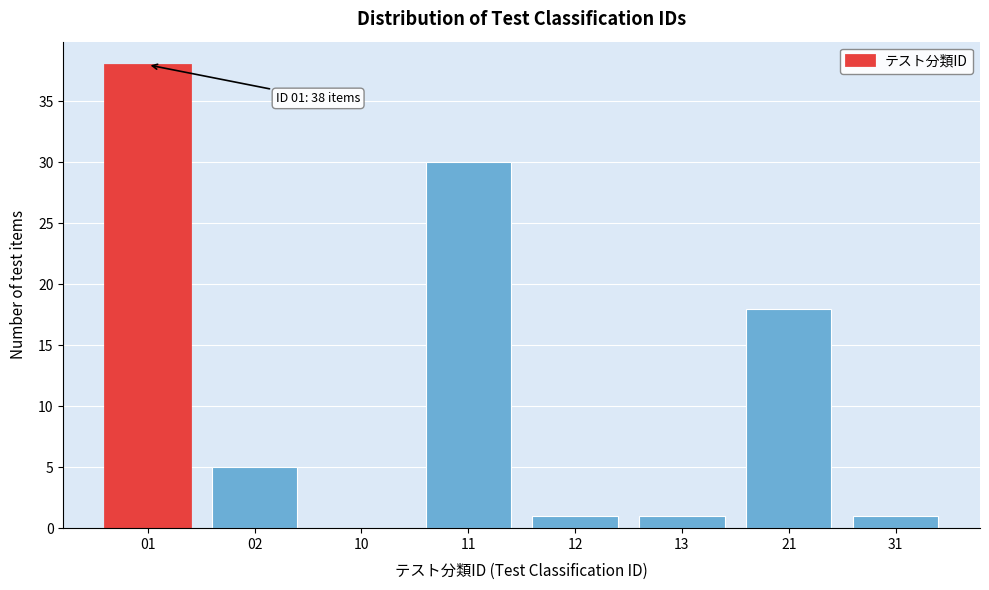

Reading left to right, what are all the values shown in this chart?

01=38	02=5	10=0	11=30	12=1	13=1	21=18	31=1